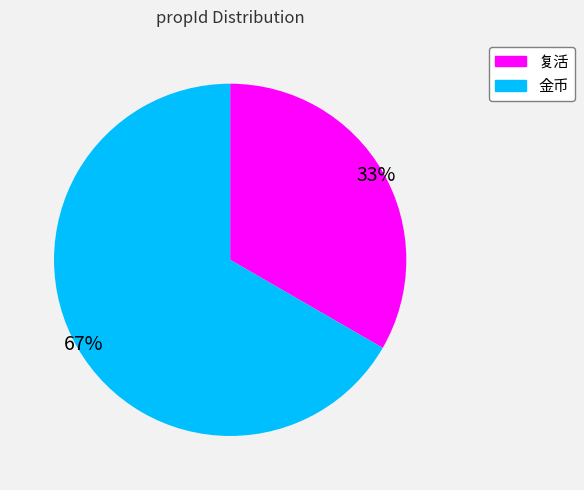

True or false: 金币 accounts for 52% of the total.

False